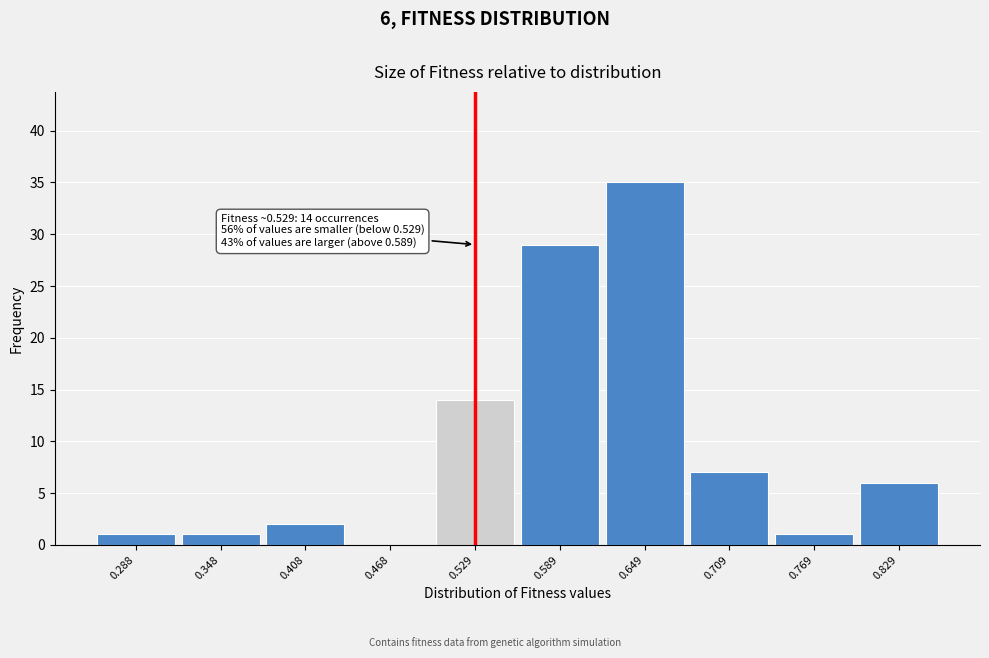

Reading right to left, extract all data points from this chart.

0.829=6	0.769=1	0.709=7	0.649=35	0.589=29	0.529=14	0.468=0	0.408=2	0.348=1	0.288=1